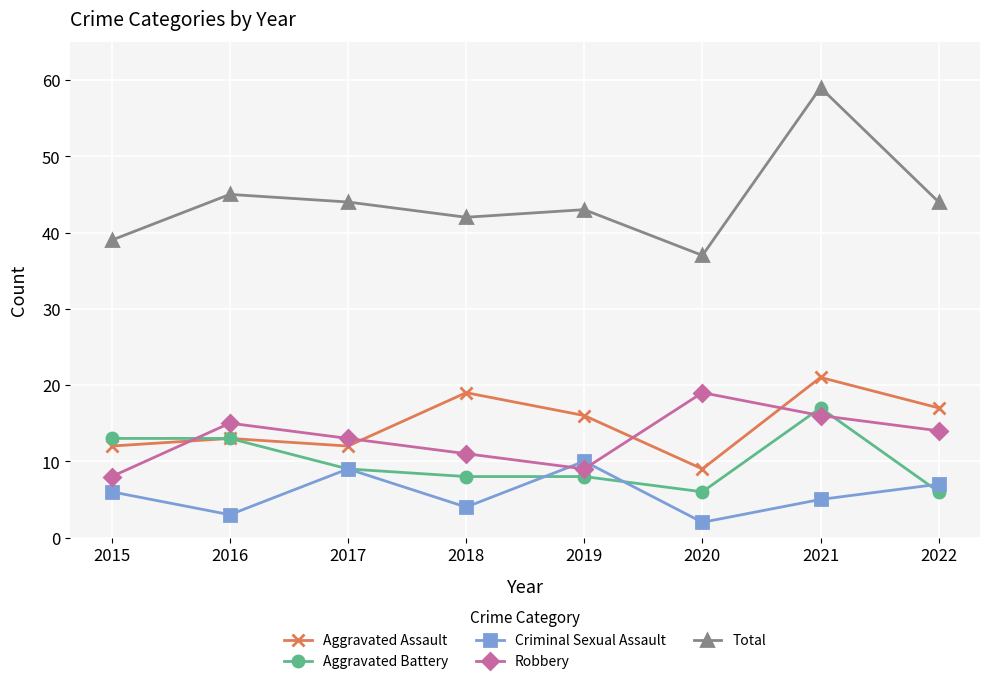

At which label does Criminal Sexual Assault reach its peak?

2019